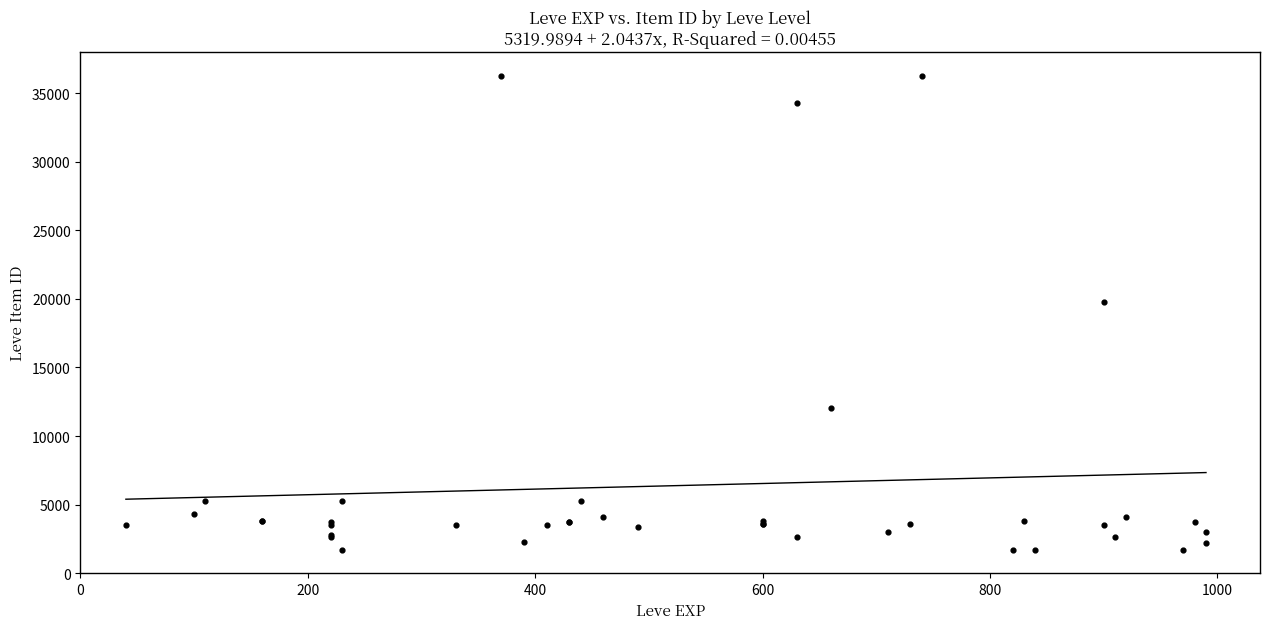

What Y value in the scatter plot is closest to 18967?

19744